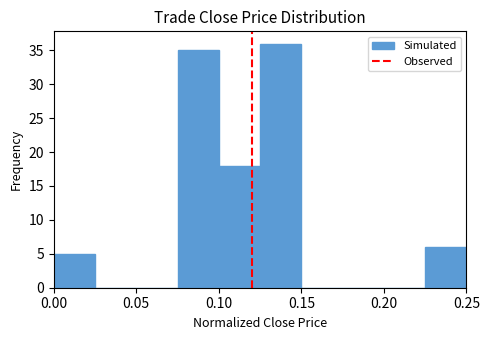

Reading left to right, list every bar in this chart as the range it spans on the x-axis followed by its height. The values are not printed on the chart, so give them approximately, as read against the axis.

0.000 to 0.025: 5
0.025 to 0.050: 0
0.050 to 0.075: 0
0.075 to 0.100: 35
0.100 to 0.125: 18
0.125 to 0.150: 36
0.150 to 0.175: 0
0.175 to 0.200: 0
0.200 to 0.225: 0
0.225 to 0.250: 6